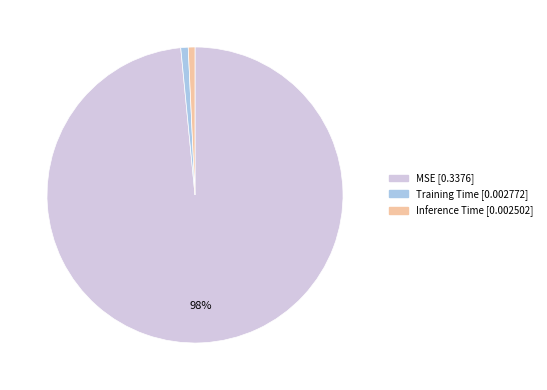

Count the number of slices in the pie.

3